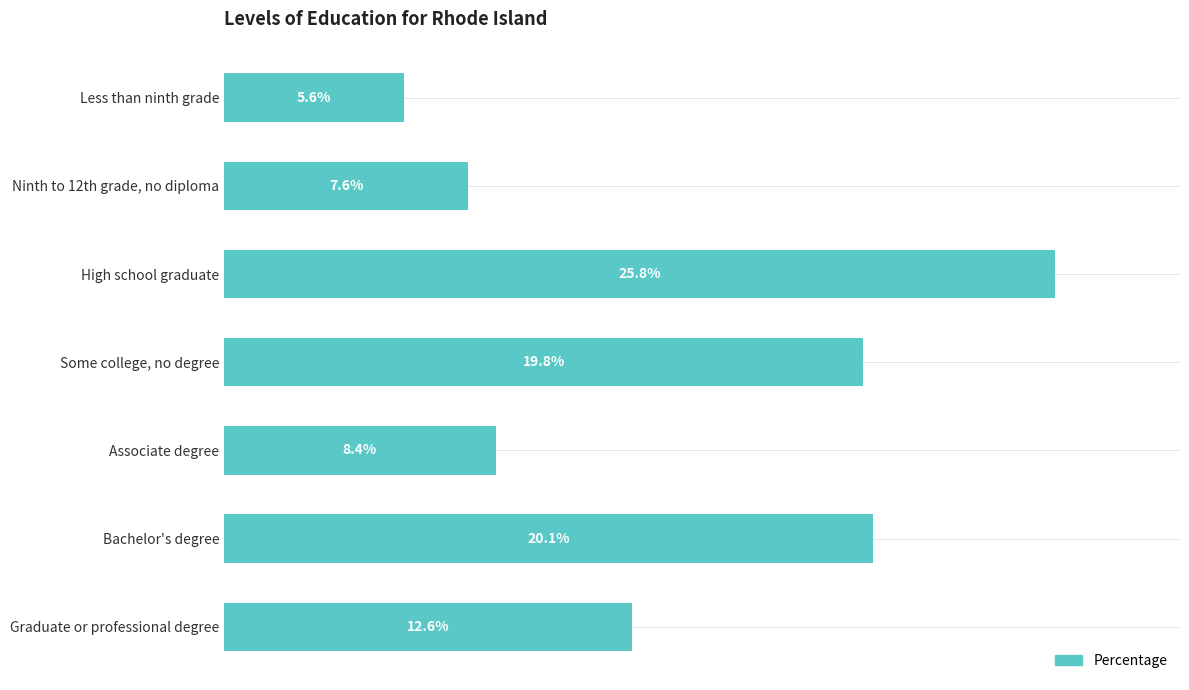

List the labels in order of value, smallest first.

Less than ninth grade, Ninth to 12th grade, no diploma, Associate degree, Graduate or professional degree, Some college, no degree, Bachelor's degree, High school graduate